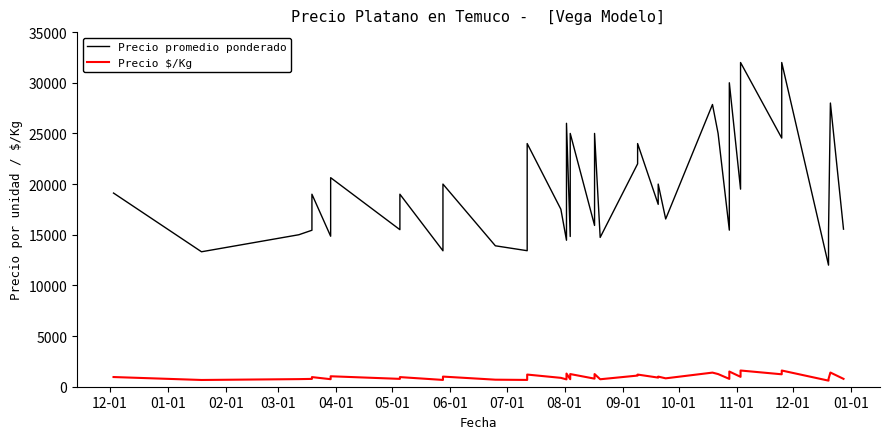

What are all the series names shown in the legend?

Precio promedio ponderado, Precio $/Kg